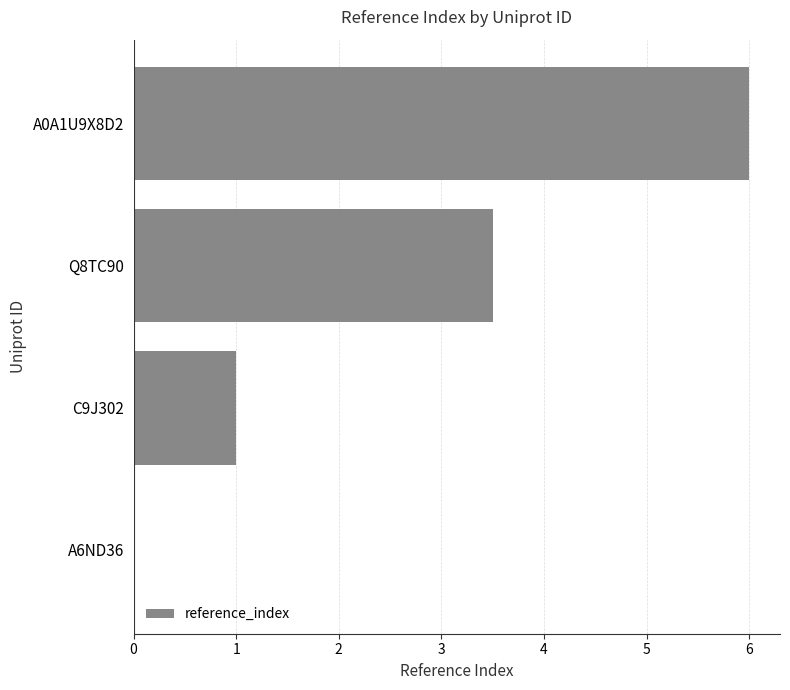

What is the change in value from A6ND36 to A0A1U9X8D2?

+6.0